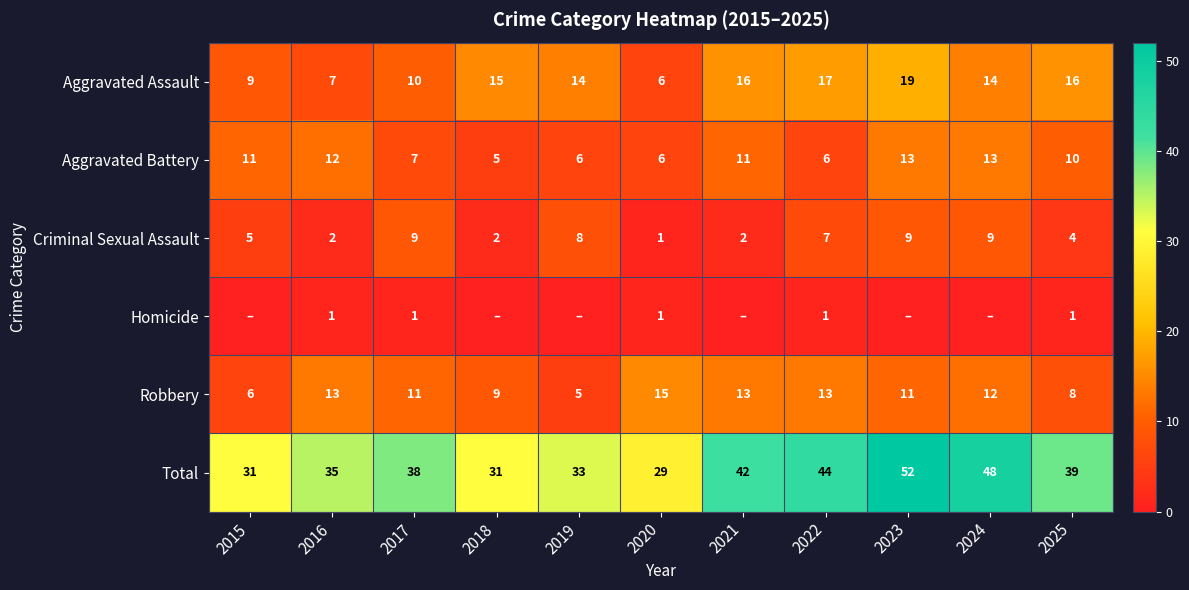

The value of Robbery at 2020 is 24. True or false?

False